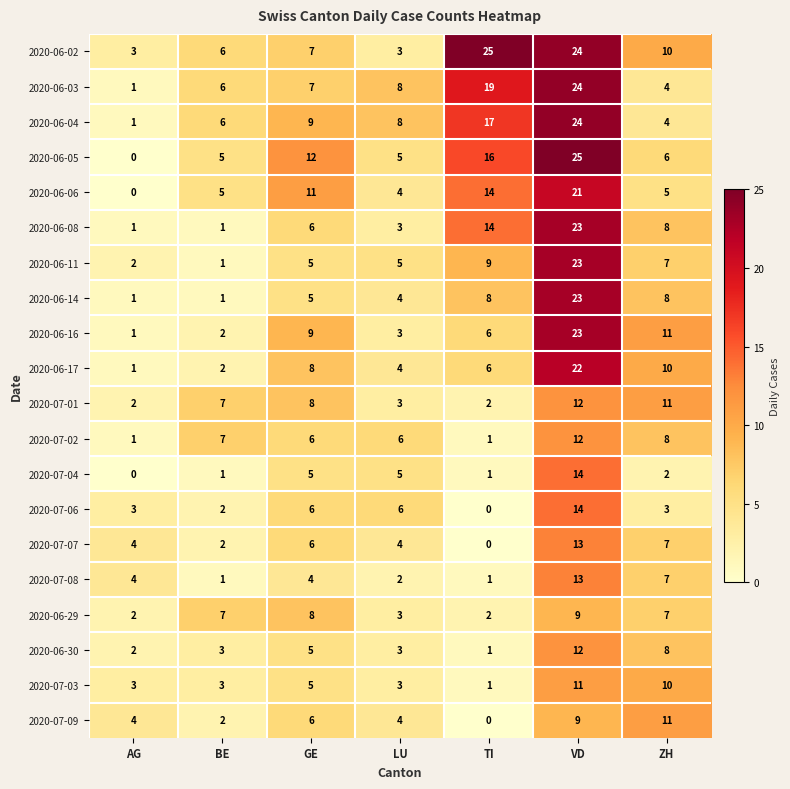

Which series has the largest total across all categories?

2020-06-02